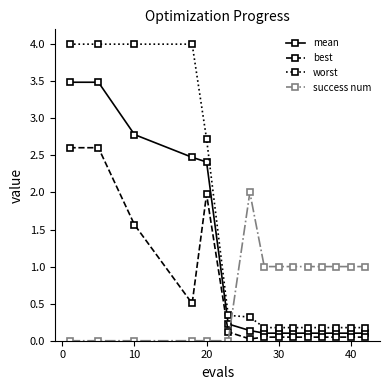

Which series has the widest spread of values?

worst